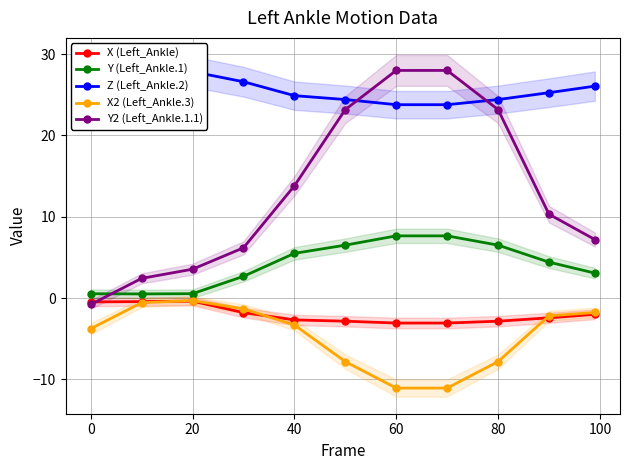

In X (Left_Ankle), how many points are higher than both neighbors (excluding endpoints)?

1